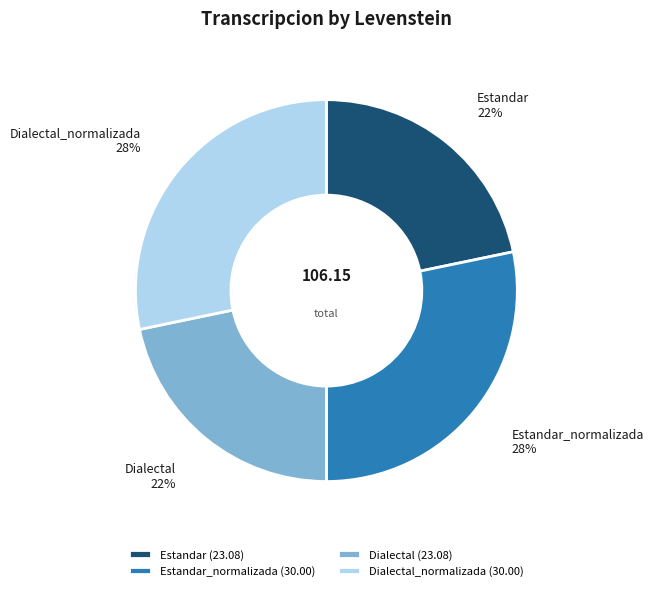

Count the number of slices in the pie.

4